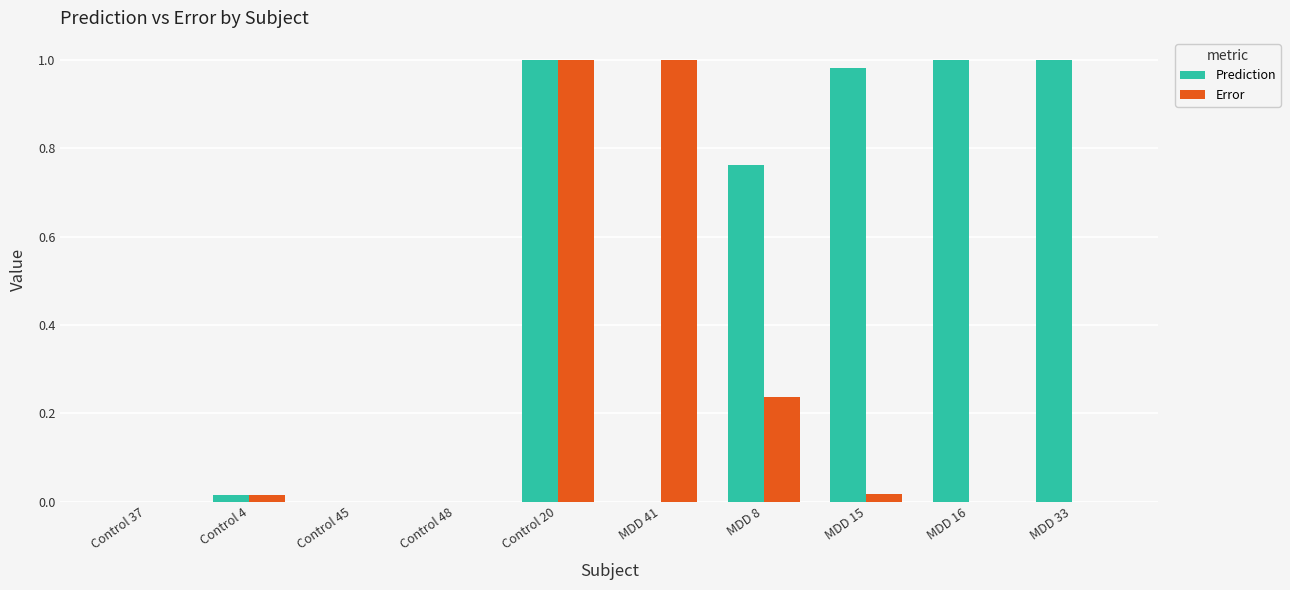

Which series changed the most between Control 20 and MDD 16?

Error